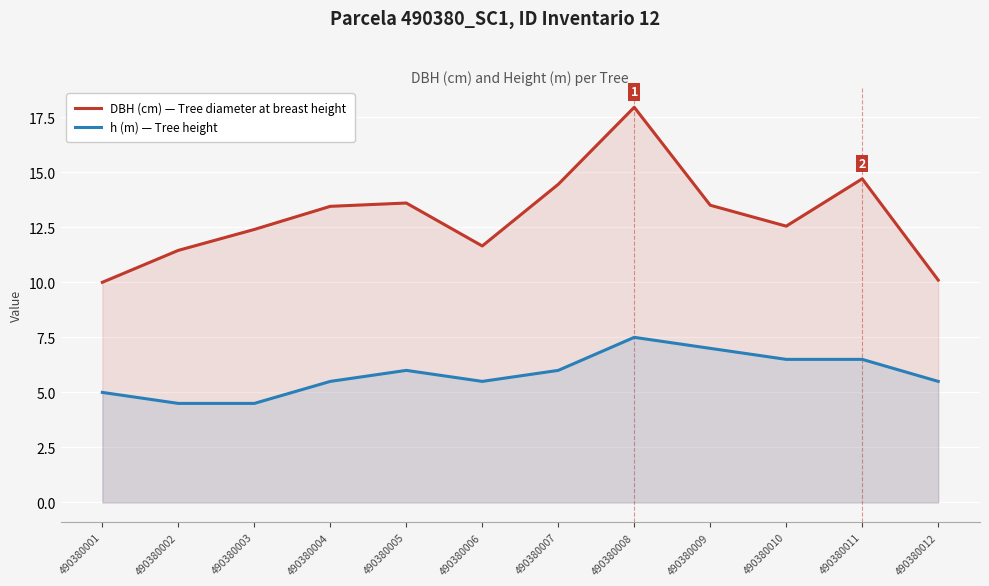

What is the difference between the second highest and second lowest values in the h (m) — Tree height series?

2.5